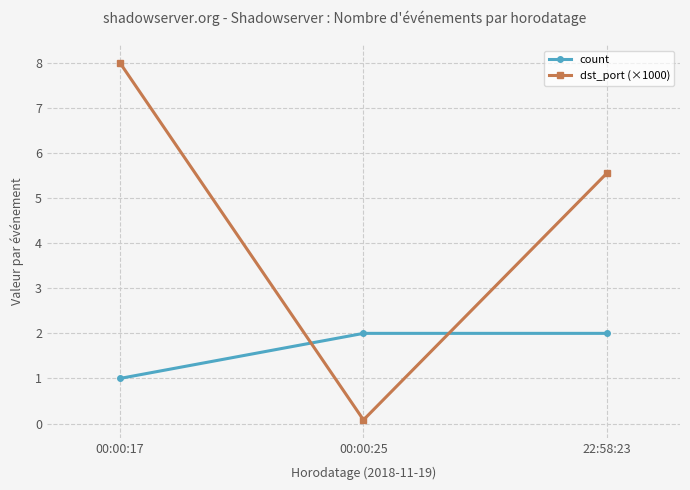

At 00:00:25, list the series in order from smallest to largest.

dst_port (×1000), count